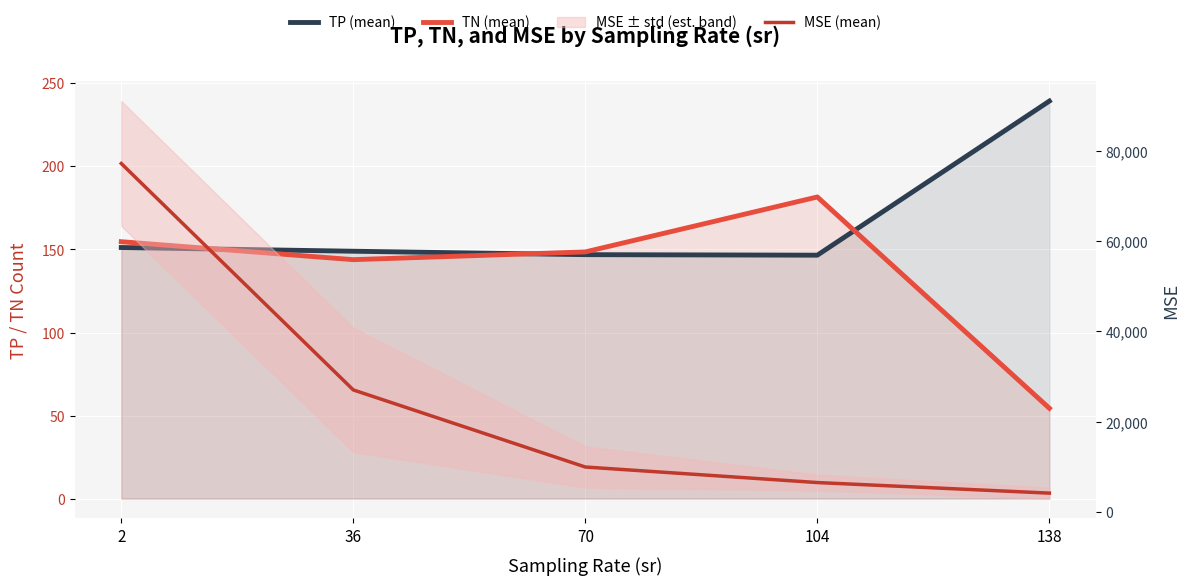

At which category does TN (mean) reach its first local peak?

104